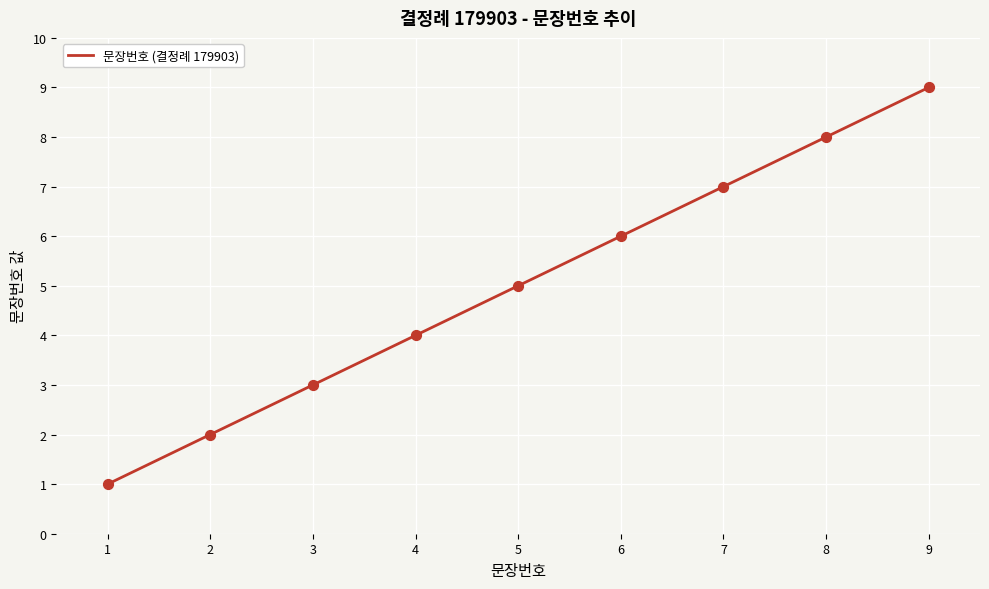

Which has a higher value, 7 or 6?

7